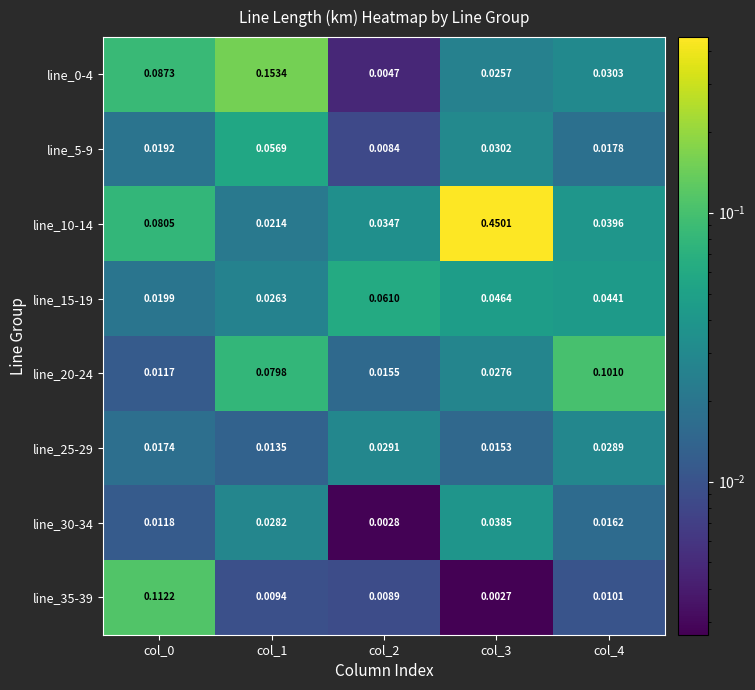

Reading left to right, extract all data points from this chart.

line_0-4: col_0=0.1	col_1=0.2	col_2=0.0	col_3=0.0	col_4=0.0
line_5-9: col_0=0.0	col_1=0.1	col_2=0.0	col_3=0.0	col_4=0.0
line_10-14: col_0=0.1	col_1=0.0	col_2=0.0	col_3=0.5	col_4=0.0
line_15-19: col_0=0.0	col_1=0.0	col_2=0.1	col_3=0.0	col_4=0.0
line_20-24: col_0=0.0	col_1=0.1	col_2=0.0	col_3=0.0	col_4=0.1
line_25-29: col_0=0.0	col_1=0.0	col_2=0.0	col_3=0.0	col_4=0.0
line_30-34: col_0=0.0	col_1=0.0	col_2=0.0	col_3=0.0	col_4=0.0
line_35-39: col_0=0.1	col_1=0.0	col_2=0.0	col_3=0.0	col_4=0.0